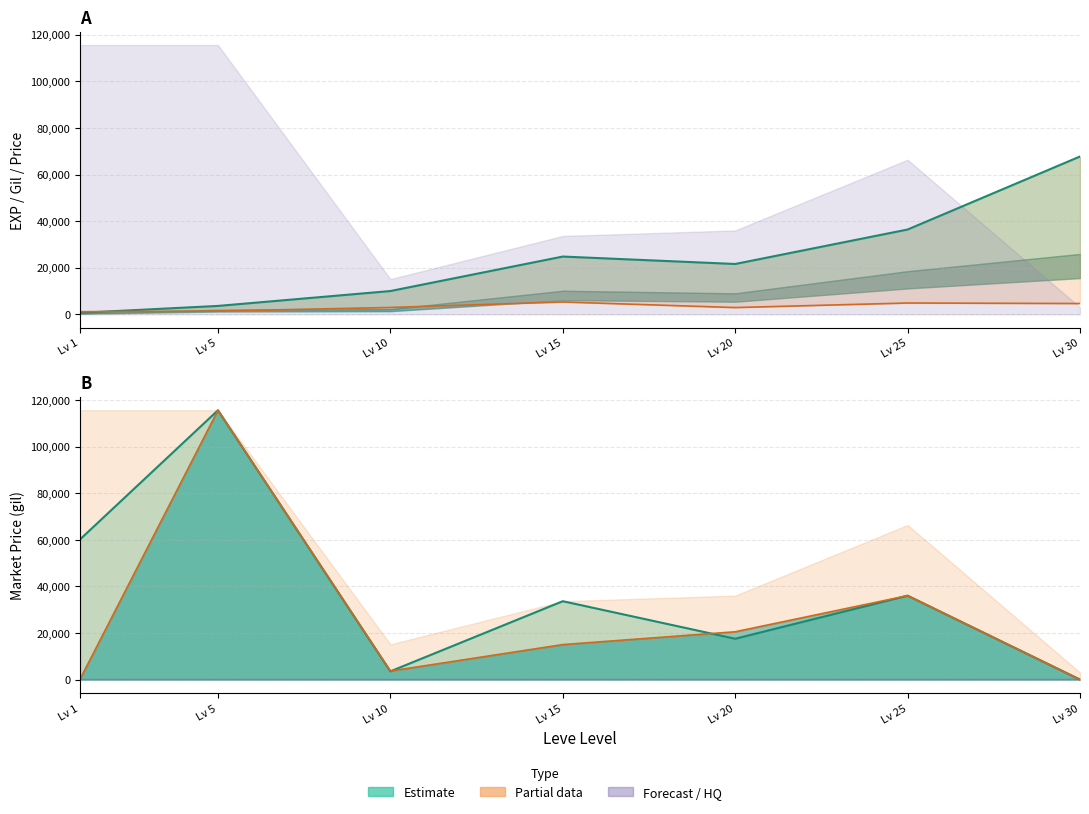

List the labels in order of Leve EXP value, smallest first.

Lv 1, Lv 5, Lv 10, Lv 20, Lv 15, Lv 25, Lv 30